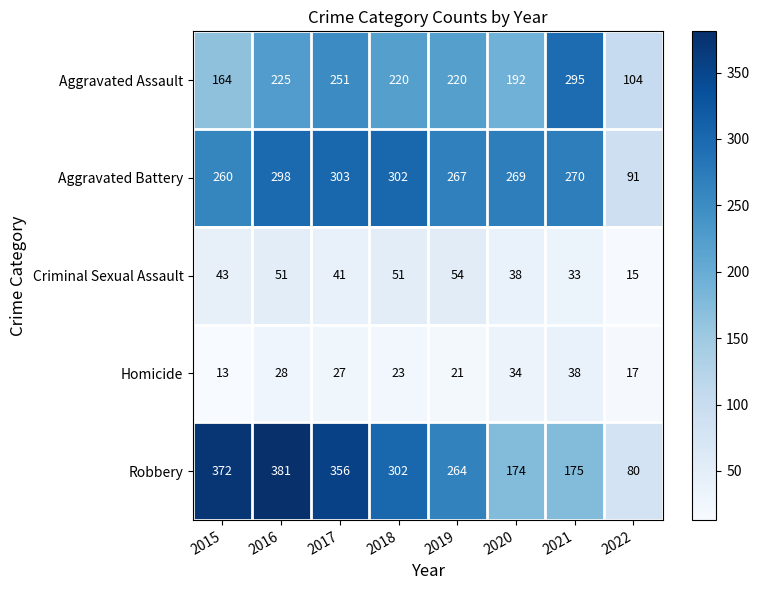

What is the maximum value shown in the chart?

381